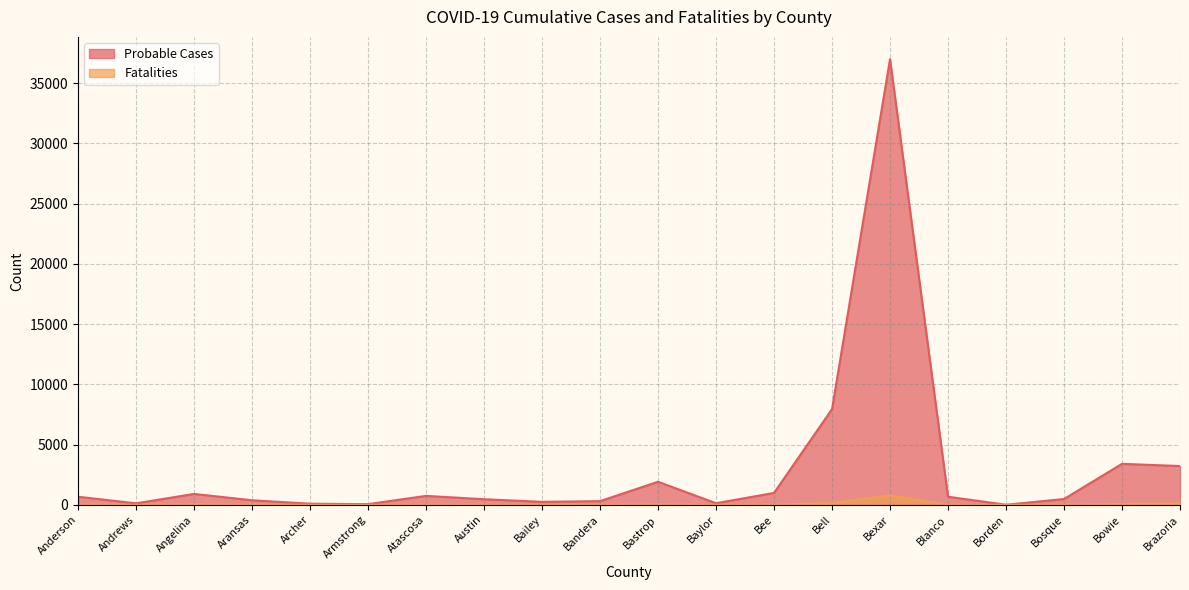

The Fatalities series shows 114 at Bowie. True or false?

False